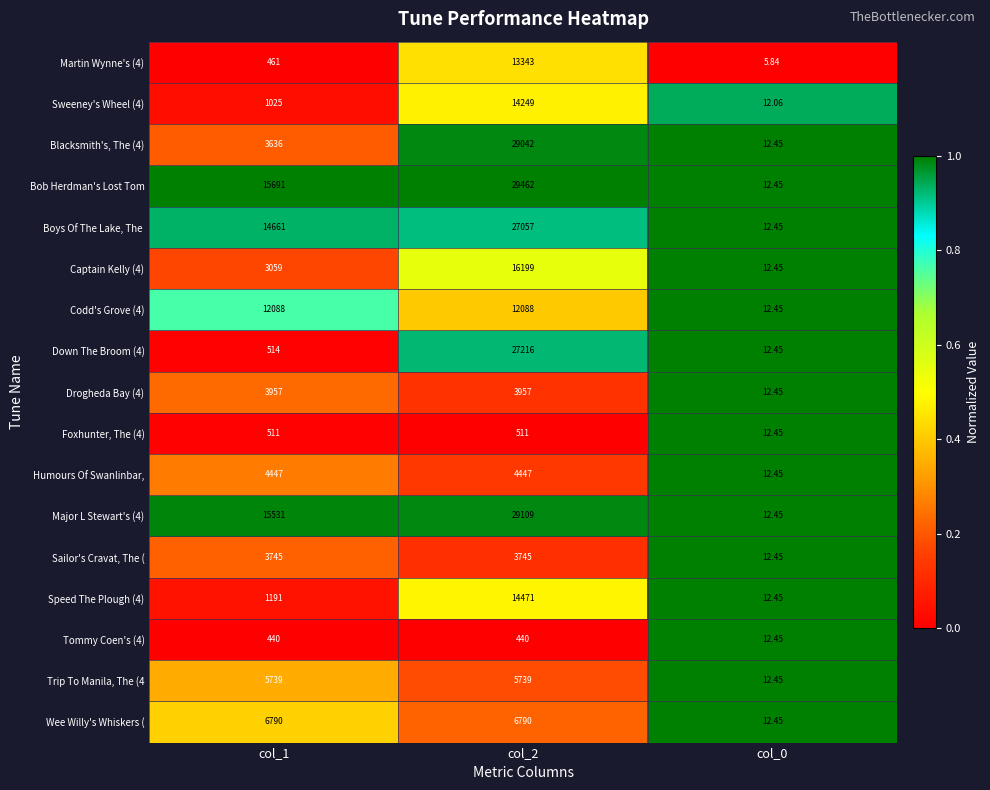

Which series changed the most between col_2 and col_0?

Bob Herdman's Lost Tom